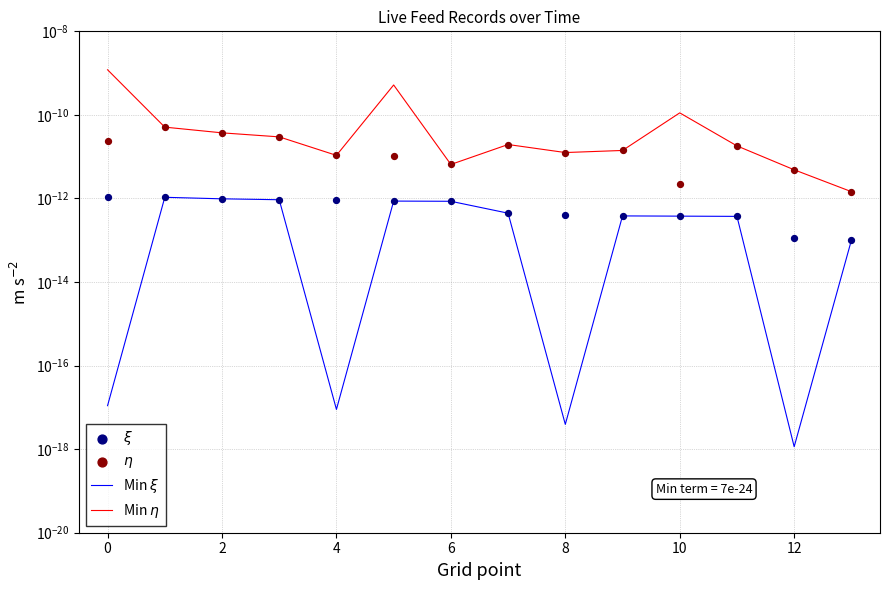

Which series reaches the minimum Y coordinate?

Min $\xi$